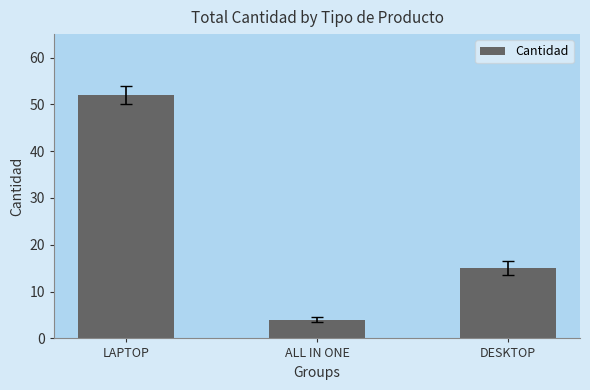

At which category does the chart reach its peak across all series?

LAPTOP